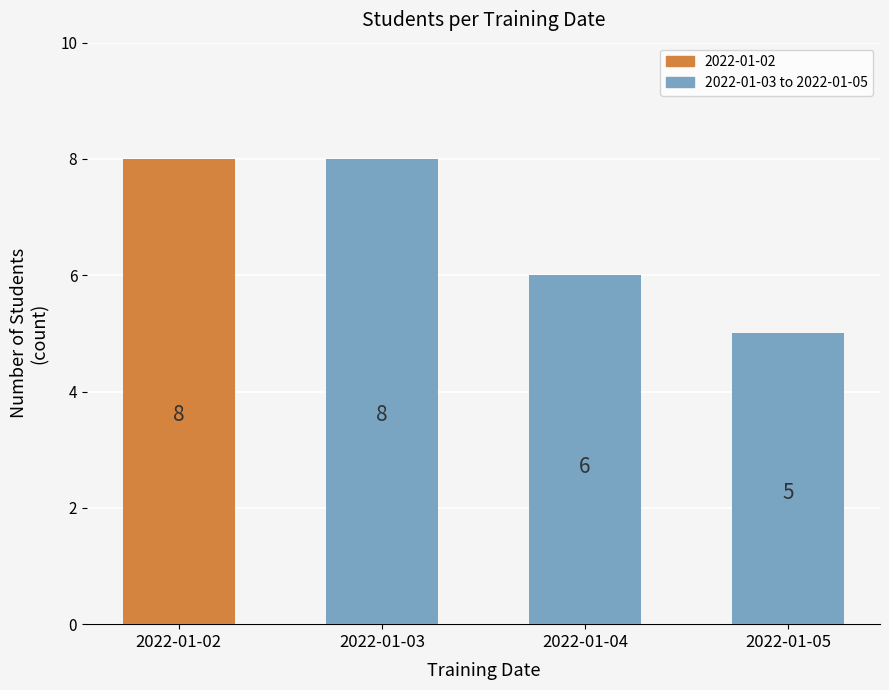

What is the difference between the second highest and minimum values?

3